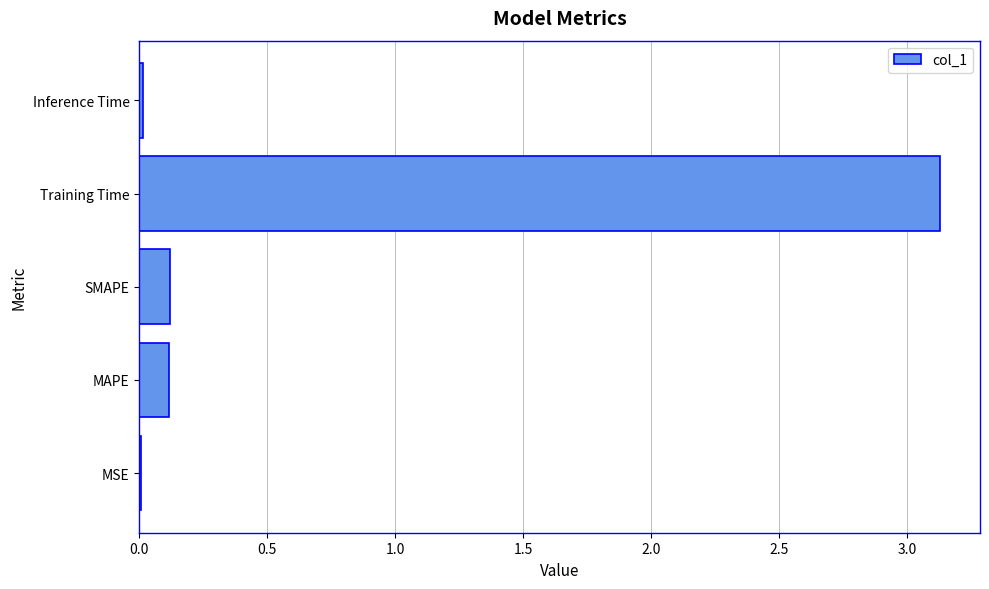

Are the bars horizontal?

Yes